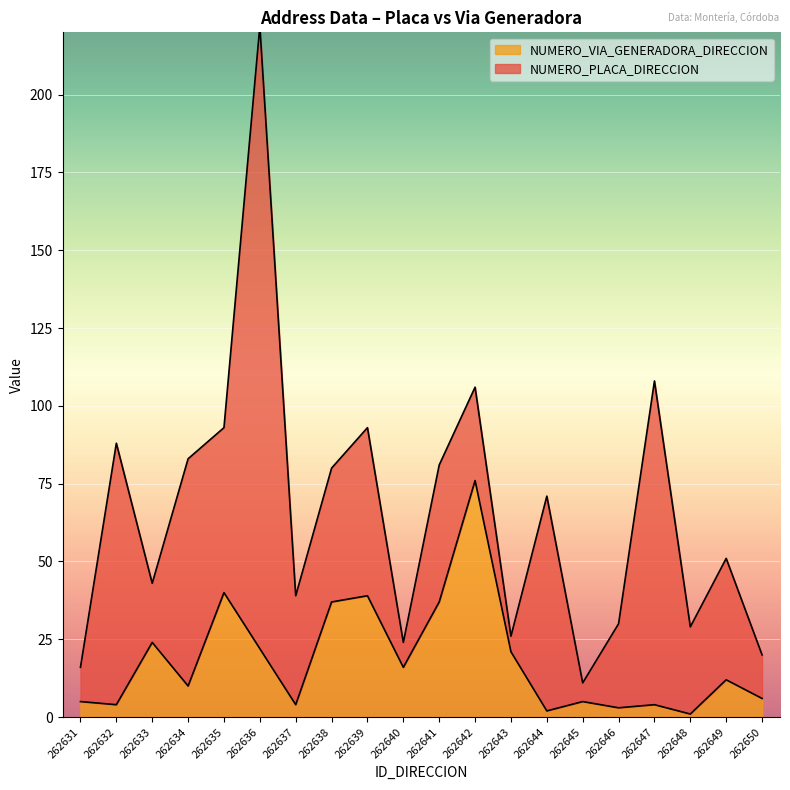

Reading left to right, what are all the values shown in this chart?

5	4	24	10	40	22	4	37	39	16	37	76	21	2	5	3	4	1	12	6